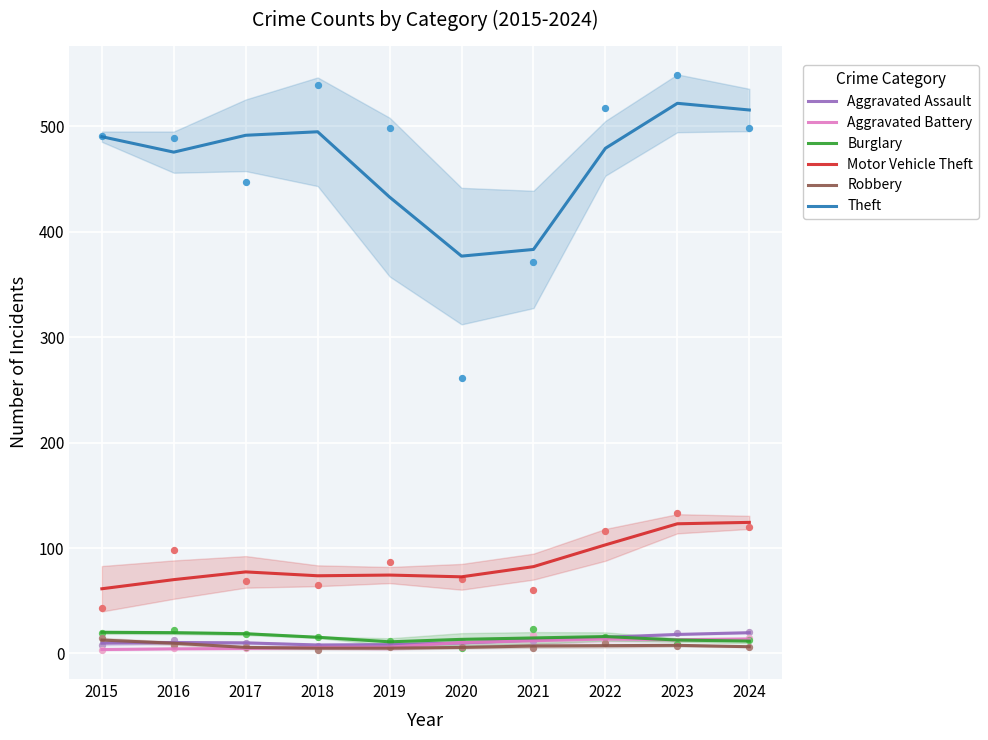

Which series contains the lowest Y value?

Aggravated Battery